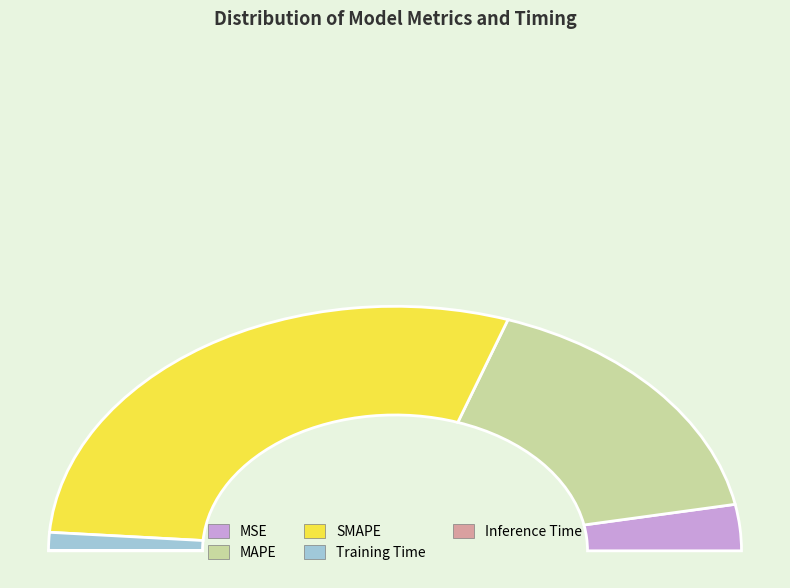

What percentage is the SMAPE slice, to the nearest percent?

58%